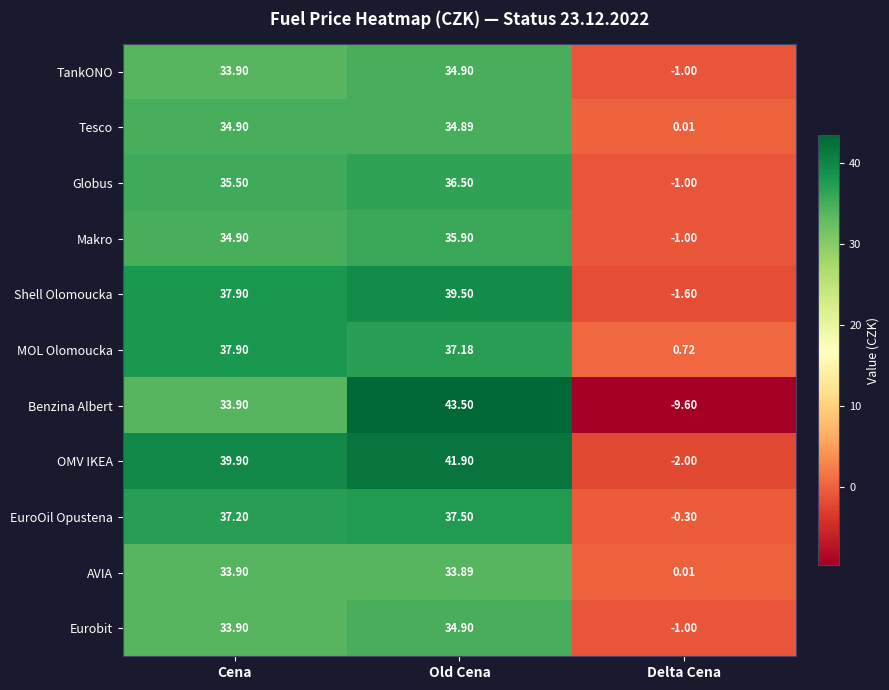

What is the difference between the highest and lowest values at Old Cena?

9.6